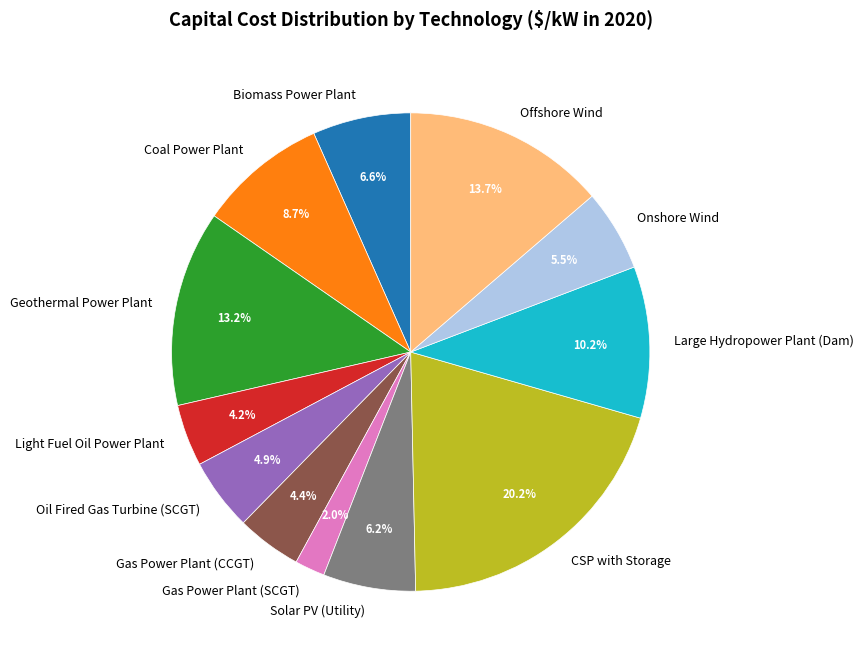

To the nearest percent, what is the difference between the largest and smallest slice percentages?

18%